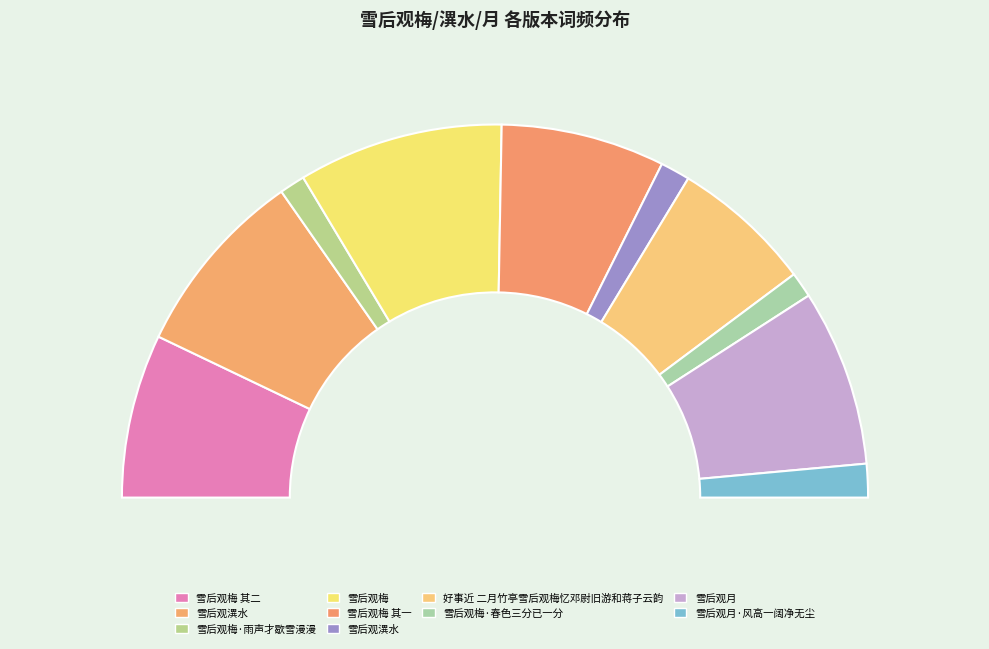

To the nearest percent, what portion does 雪后观梅 其一 represent?

14%